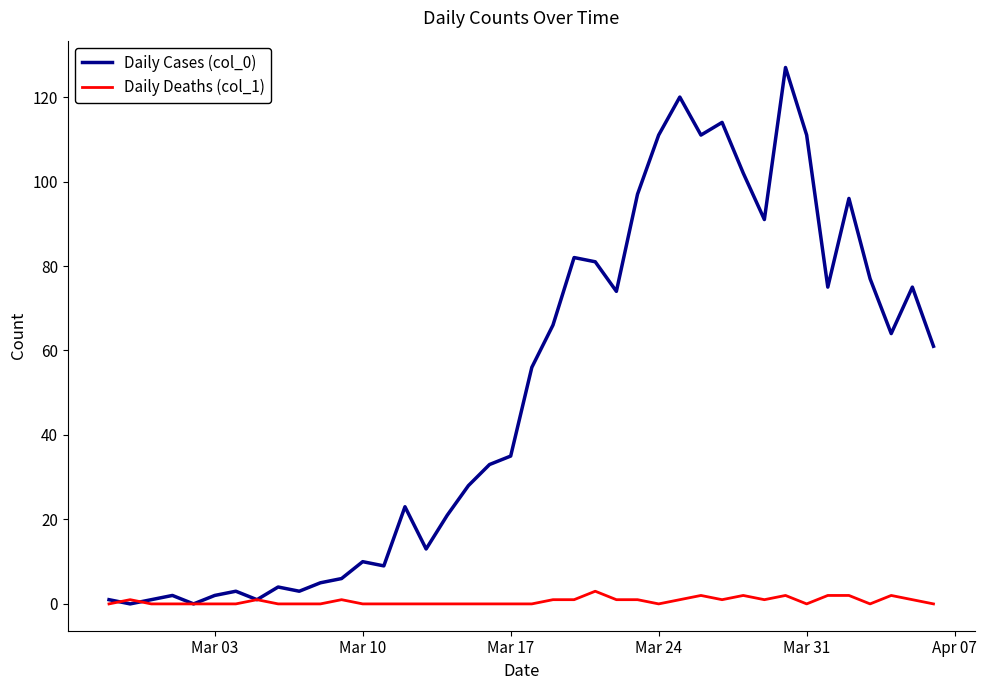

Which series has the widest spread of values?

Daily Cases (col_0)